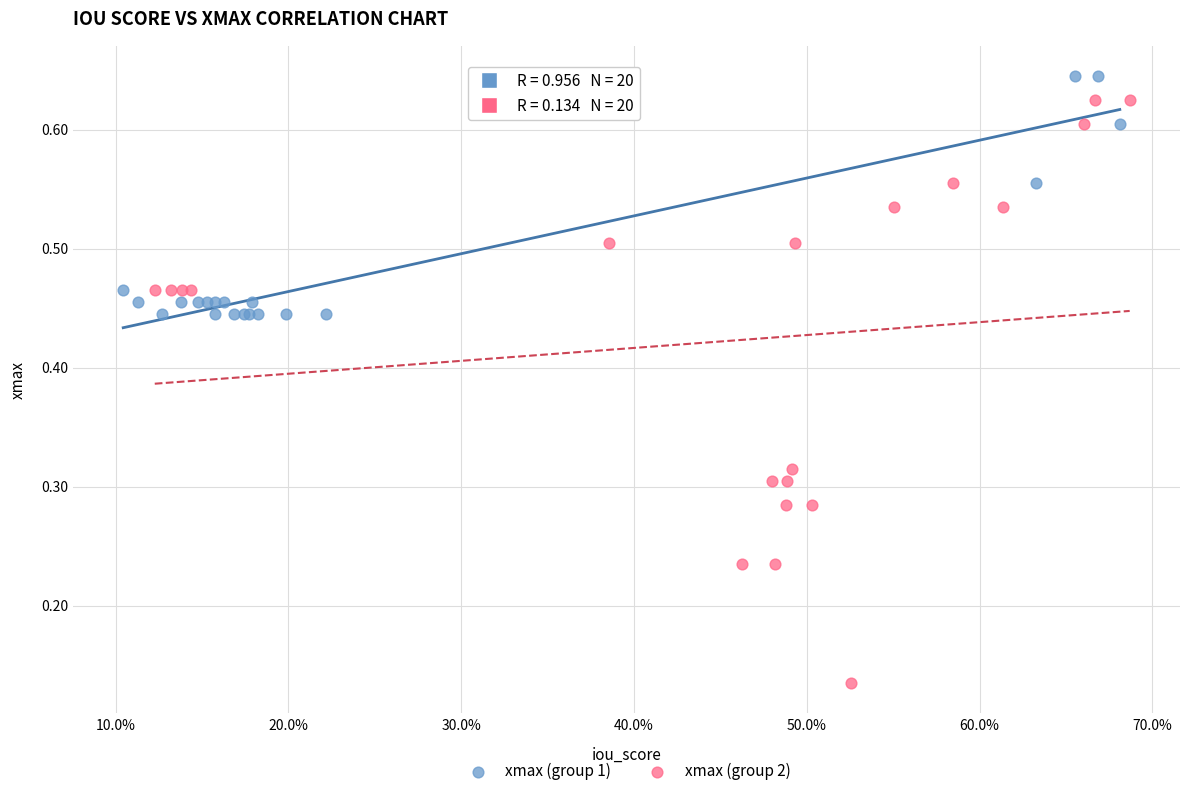

Which series contains the lowest Y value?

xmax (group 2)